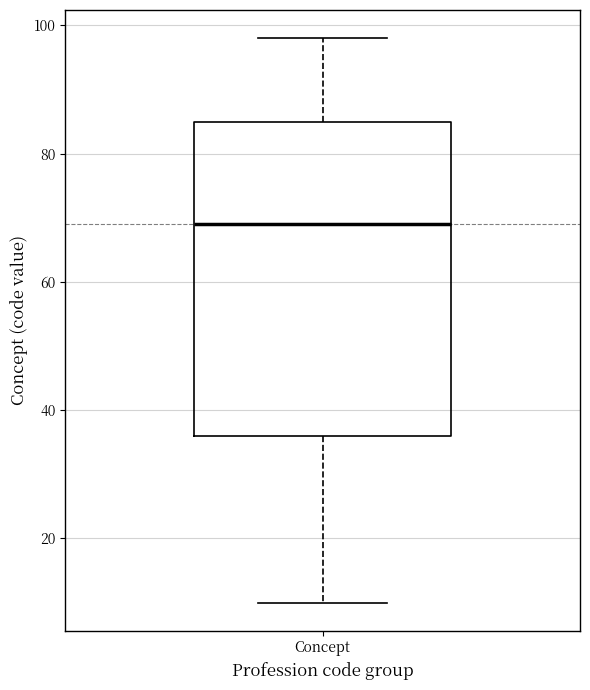

Where does the lower whisker of the box for Concept end on the y-axis? The values are not printed on the chart, so give them approximately, as read against the axis.

10